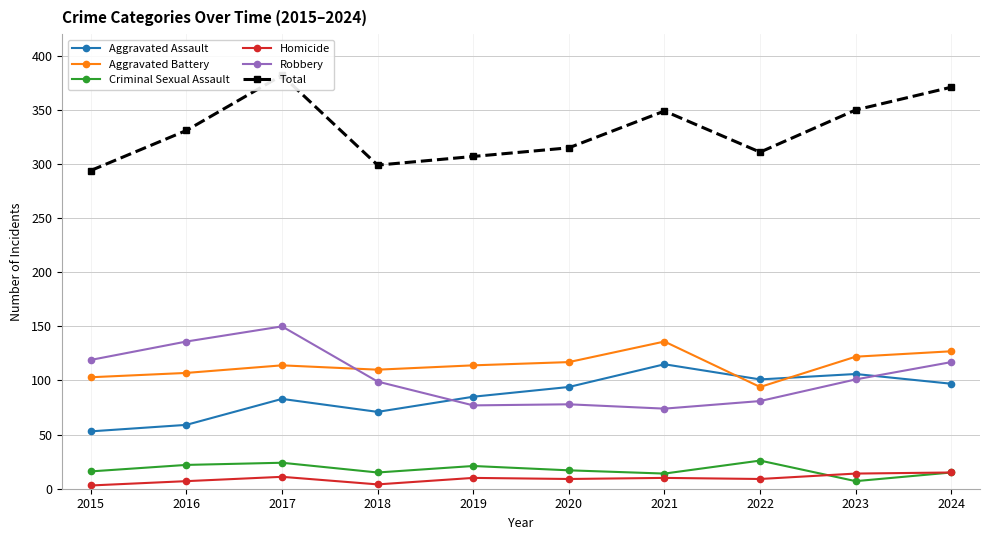

What is the value of the Aggravated Battery point at the 2nd from the left?

107